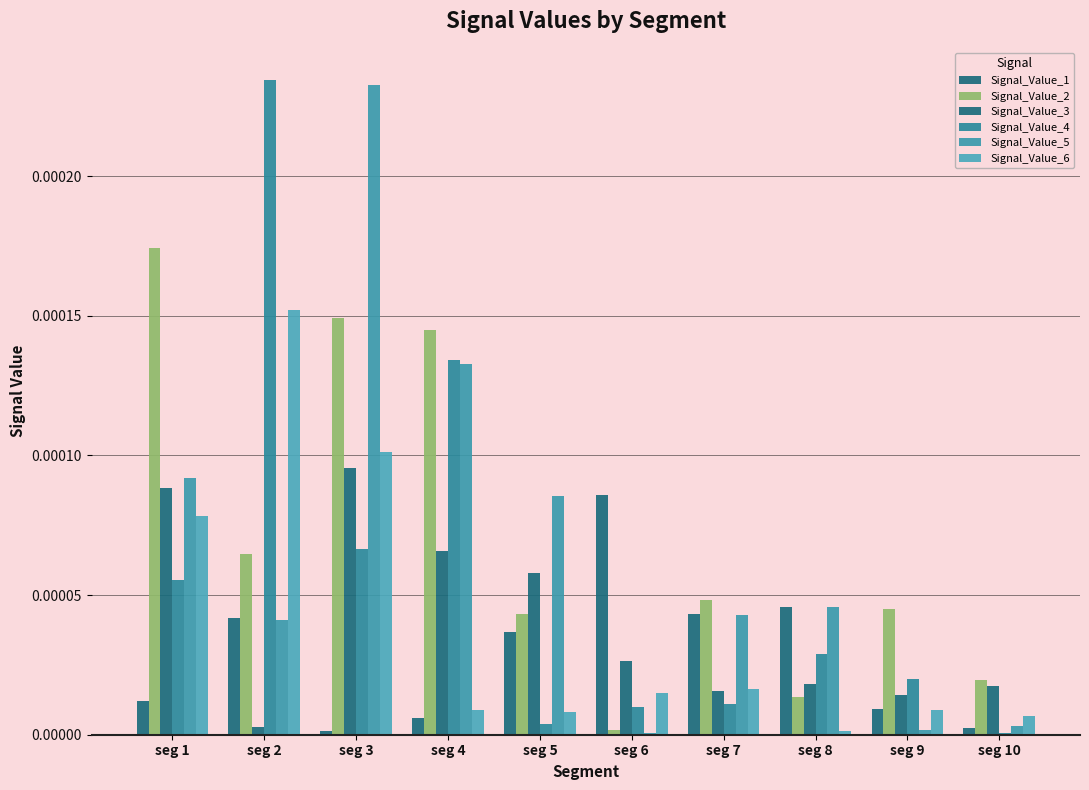

The Signal_Value_6 series shows 0.0 at seg 5. True or false?

True